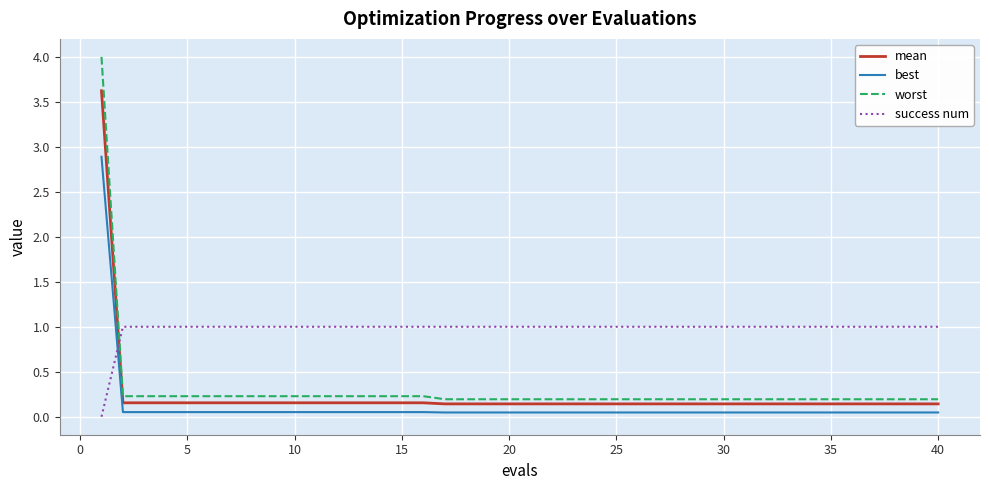

What is the maximum value shown in the chart?

4.0